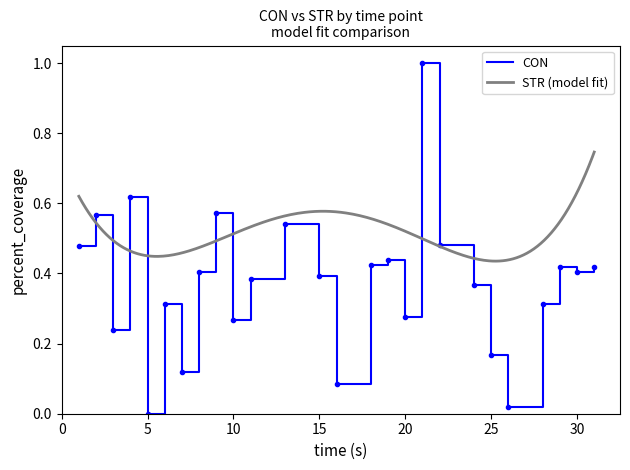

How many interior local valleys (lower than both neighbors) does the data have?

8